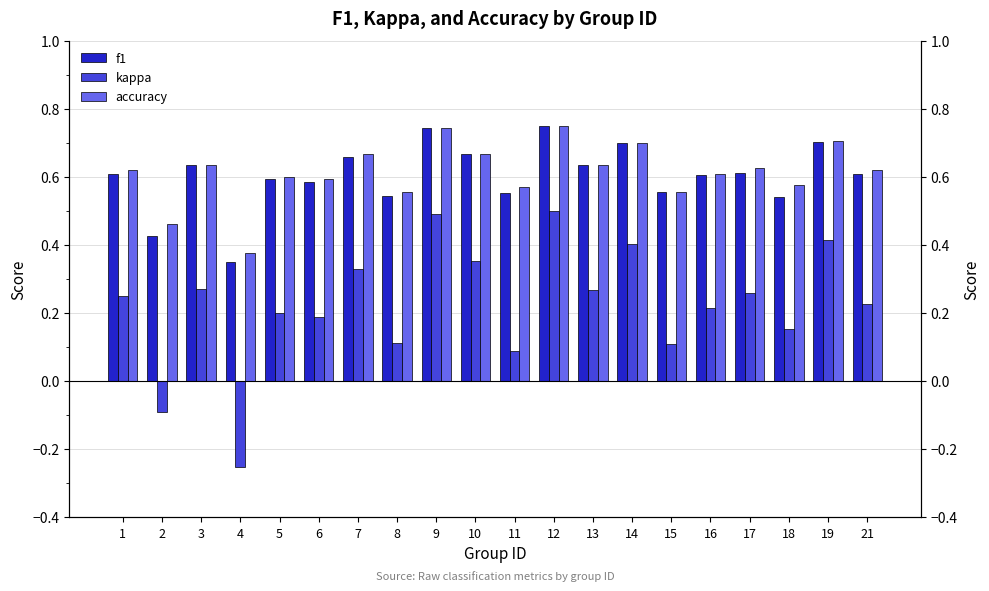

What is the difference between the kappa values at 16 and 4?

0.5